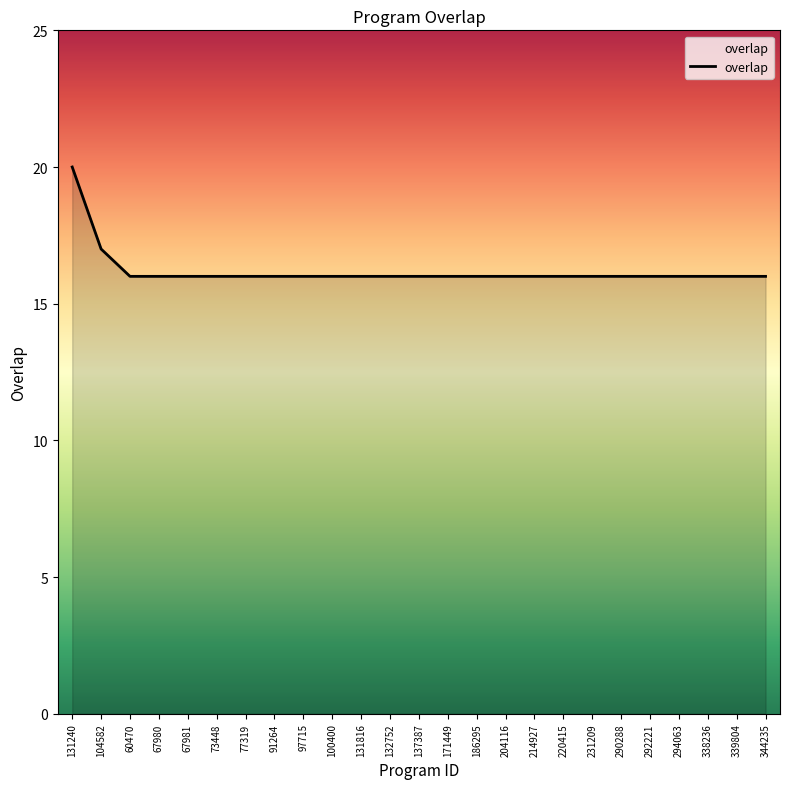

The value at 171449 is 24. True or false?

False